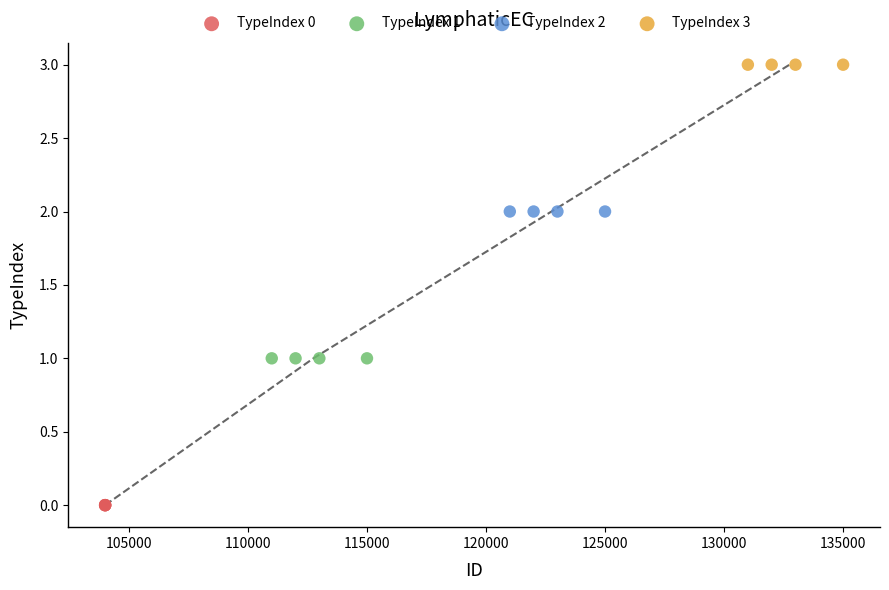

Which series contains the highest Y value?

TypeIndex 3